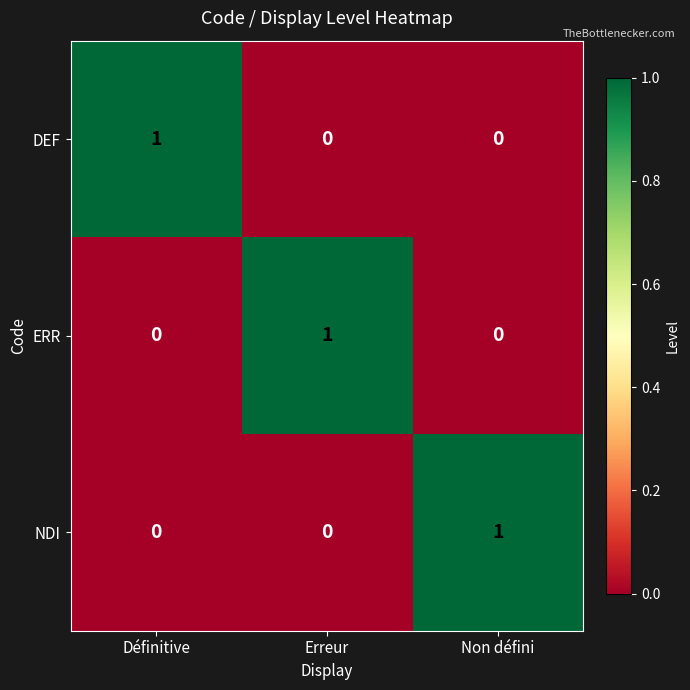

Reading left to right, transcribe all the data shown in this chart.

DEF: 1	0	0
ERR: 0	1	0
NDI: 0	0	1